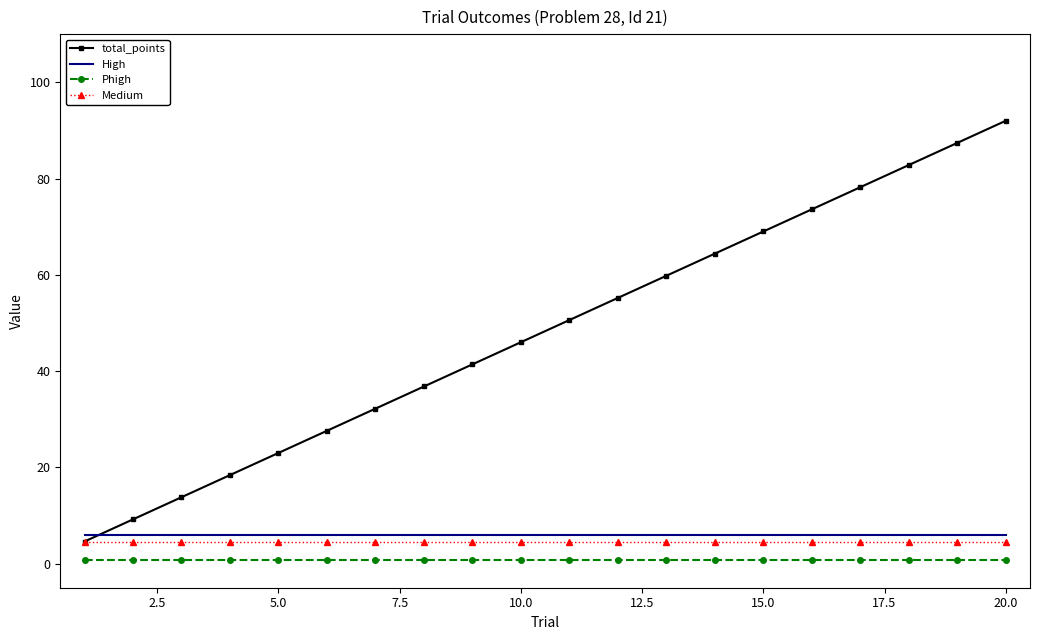

True or false: High and Phigh intersect in this chart.

False